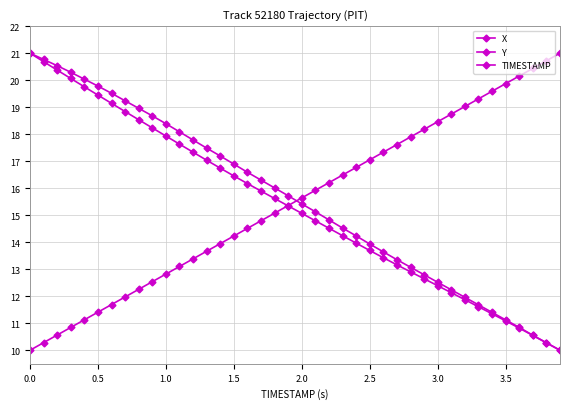

How many data points does each series have?

40